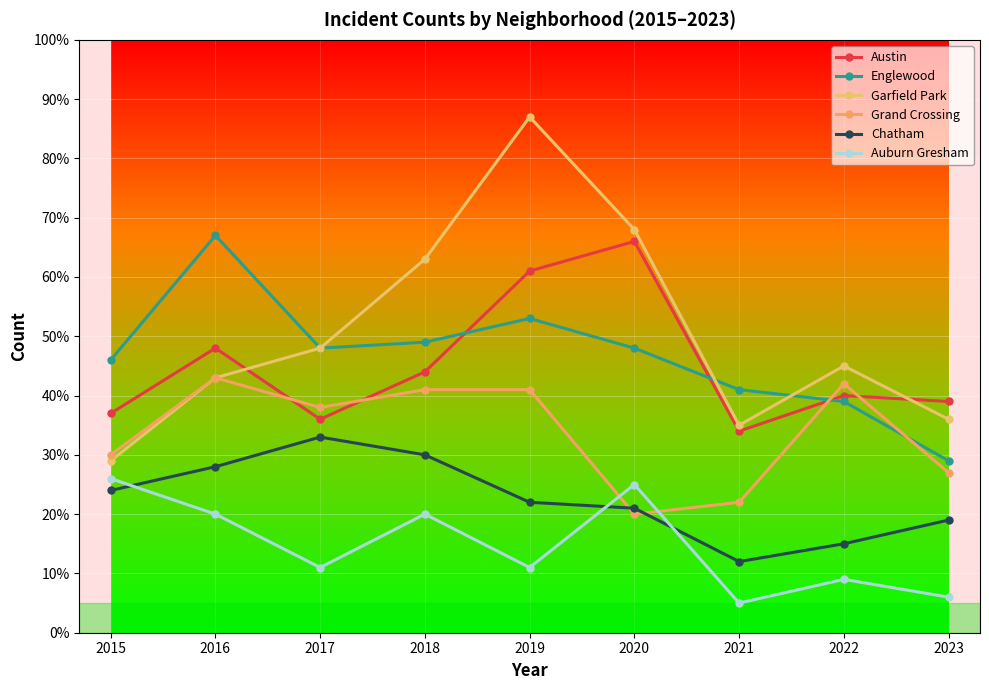

Reading left to right, transcribe all the data shown in this chart.

Austin: 37	48	36	44	61	66	34	40	39
Englewood: 46	67	48	49	53	48	41	39	29
Garfield Park: 29	43	48	63	87	68	35	45	36
Grand Crossing: 30	43	38	41	41	20	22	42	27
Chatham: 24	28	33	30	22	21	12	15	19
Auburn Gresham: 26	20	11	20	11	25	5	9	6